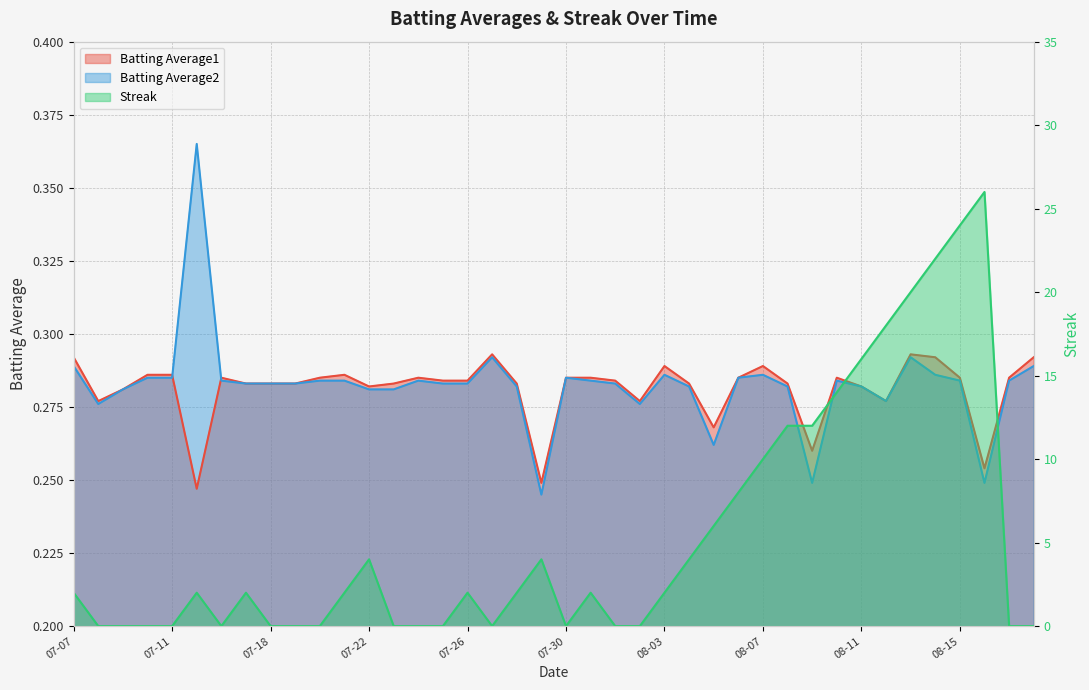

Is the value of Streak at 2010-07-30 greater than the value of Batting Average2 at 2010-07-09?

No